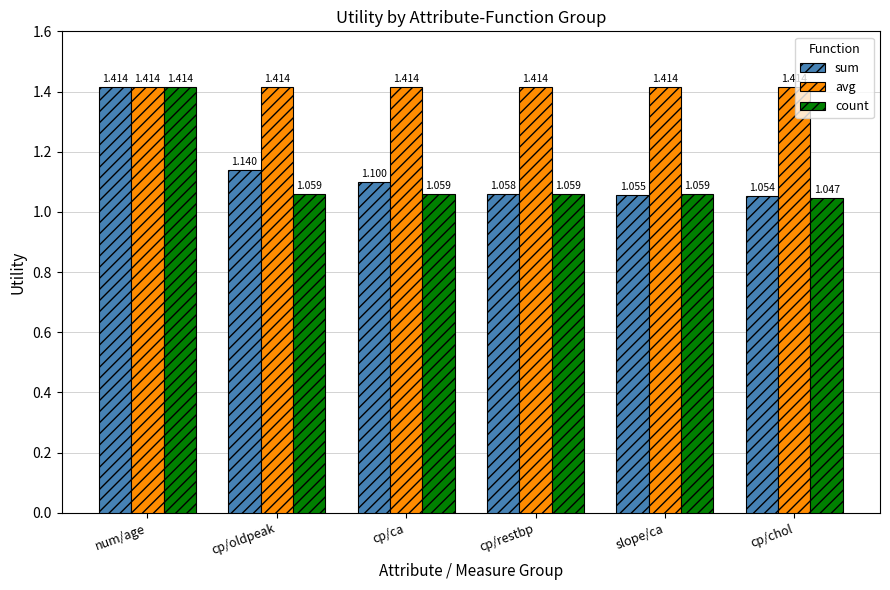

Which category has the lowest value in the count series?

cp/chol